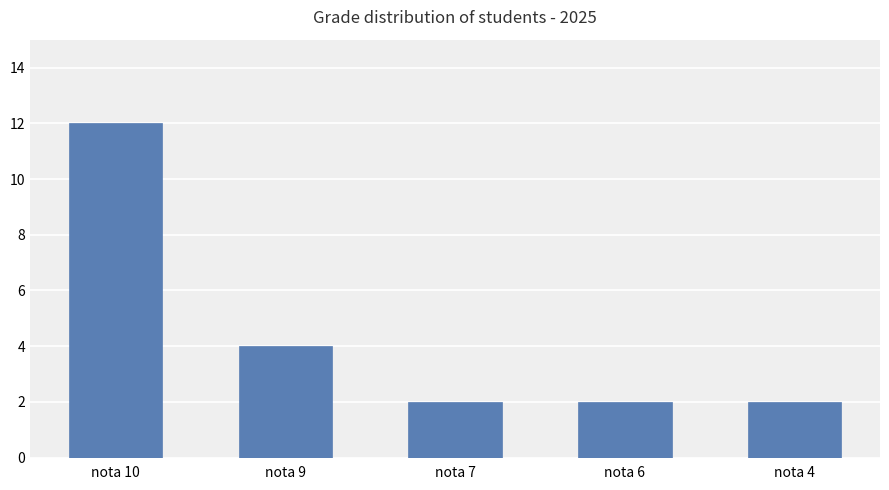

What value does the data have at nota 10?

12